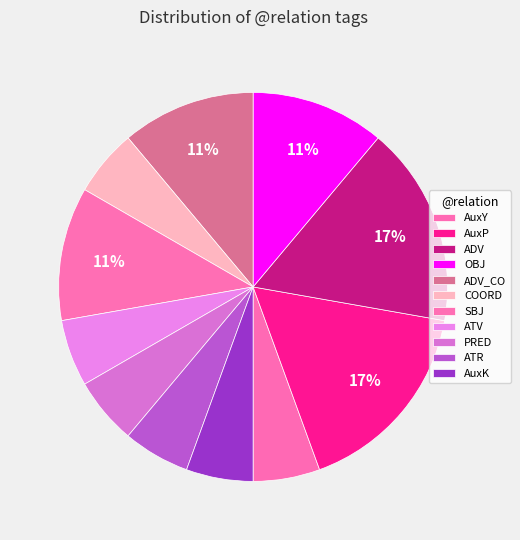

Is it true that ATR is 6% of the pie?

True